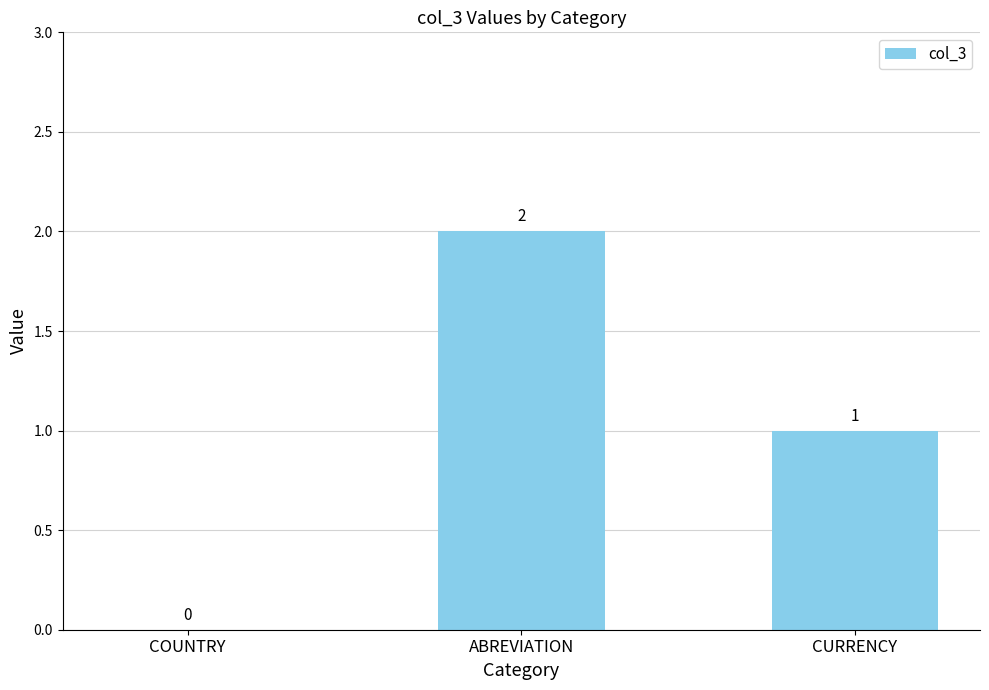

Which has a higher value, CURRENCY or ABREVIATION?

ABREVIATION